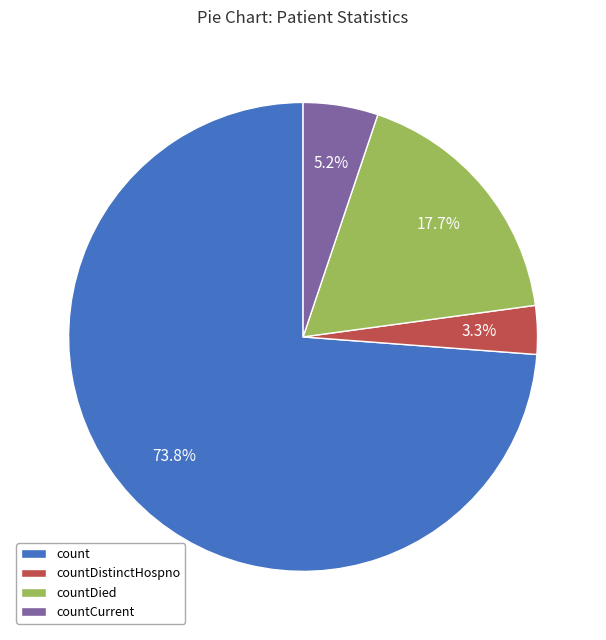

Rank the categories by value from lowest to highest.

countDistinctHospno, countCurrent, countDied, count